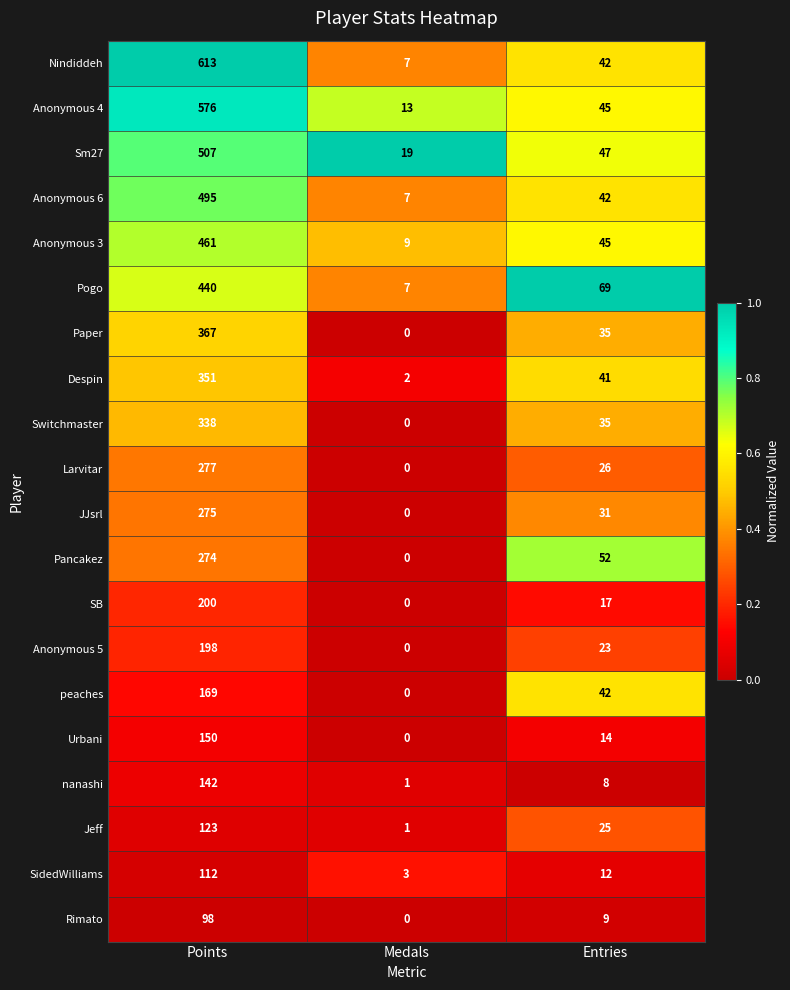

At how many categories does at least one series exceed 0?

3